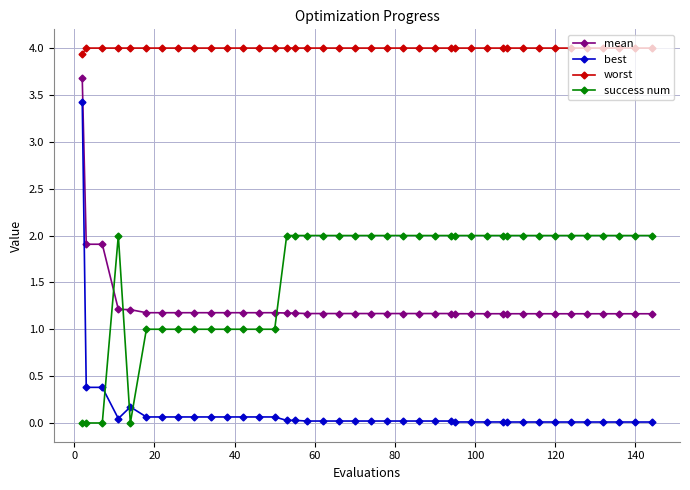

What is the maximum value for success num?

2.0